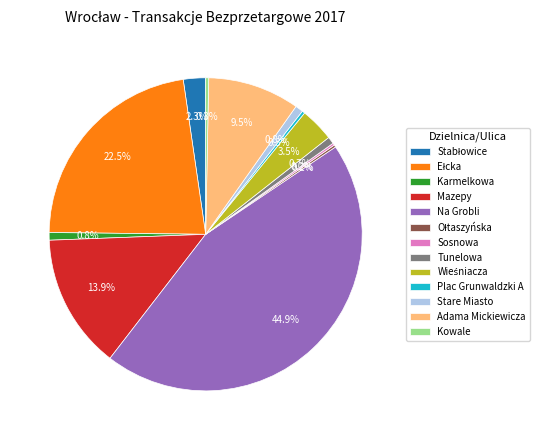

Does any single category account for the majority?

No